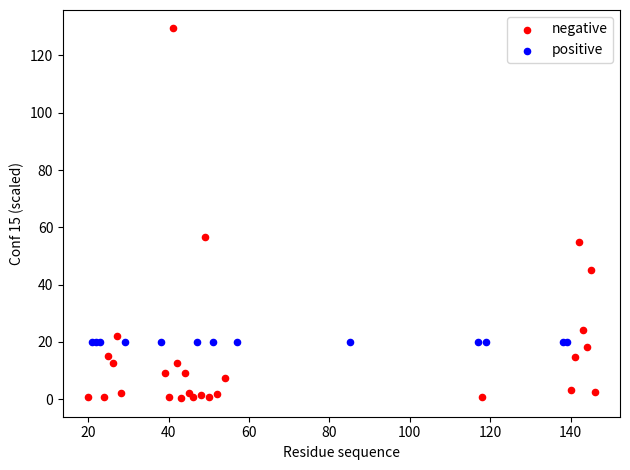

Which series reaches the maximum Y coordinate?

negative